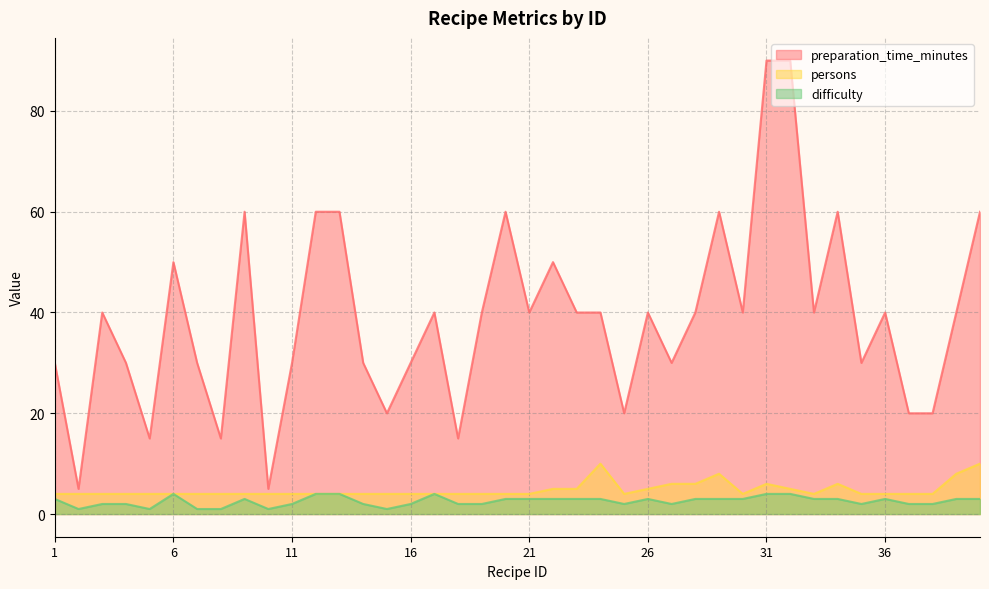

How many data points in difficulty are above 3?

6